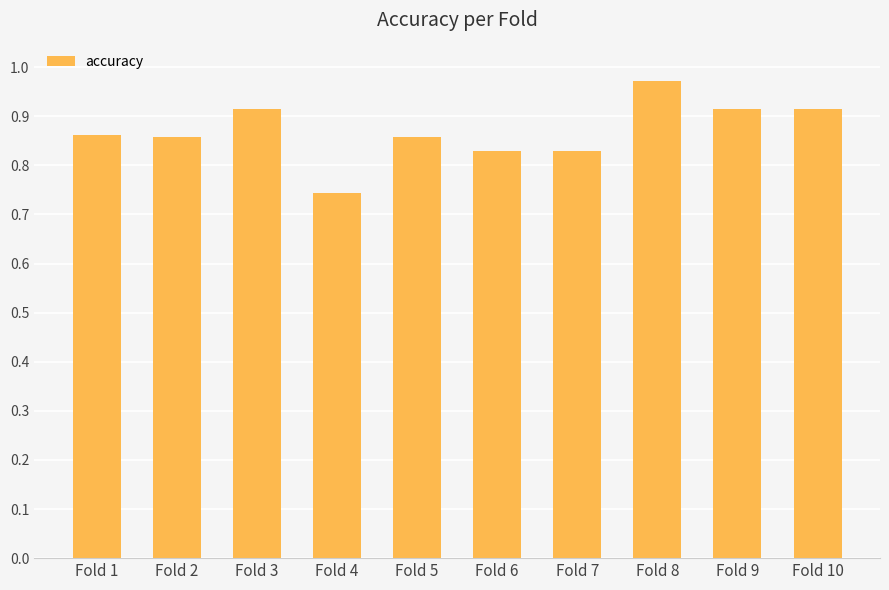

The chart shows a value of 0.3 at Fold 5. True or false?

False